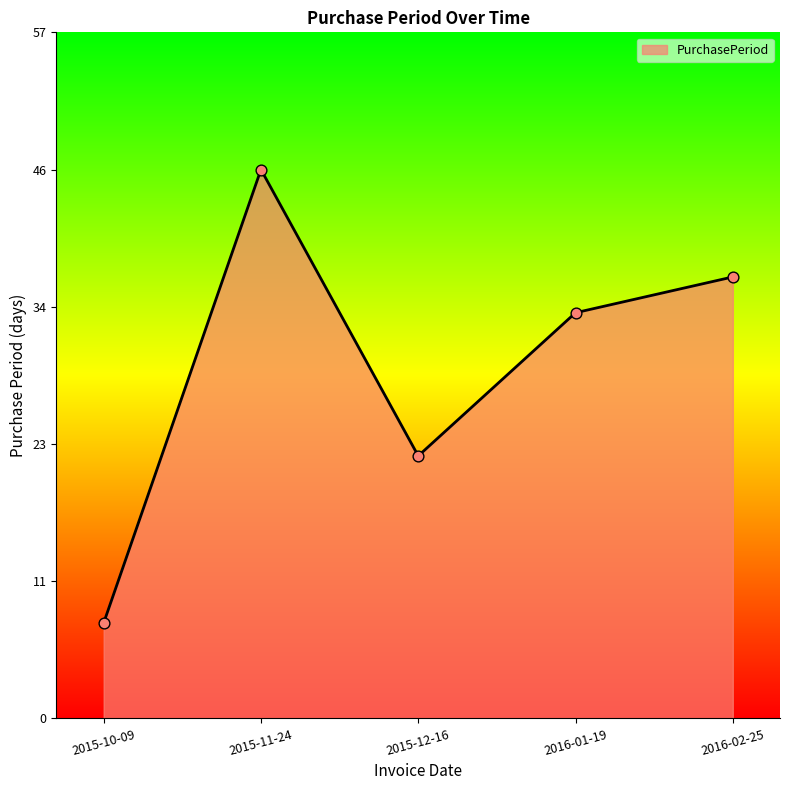

Approximately how many times larger is the value at 2015-10-09 compared to 2015-12-16?

0.4